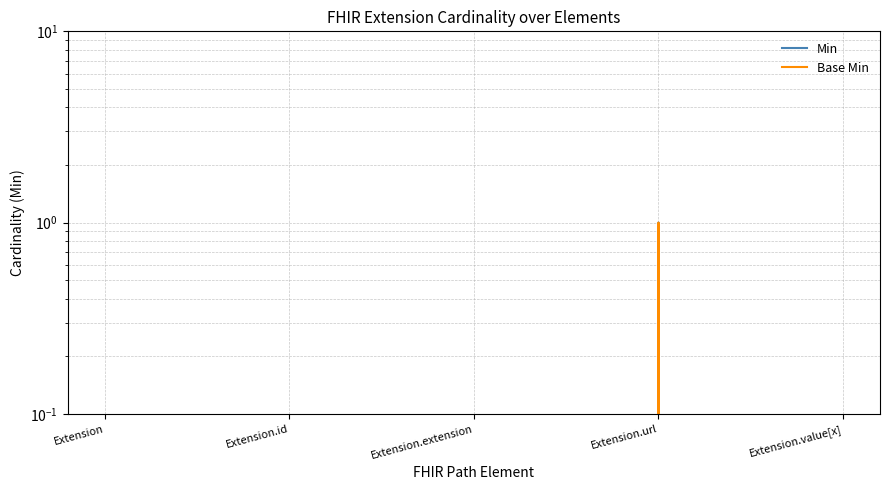

Reading right to left, list all the values displayed in this chart.

Min: 0	1	0	0	0
Base Min: 0	1	0	0	0